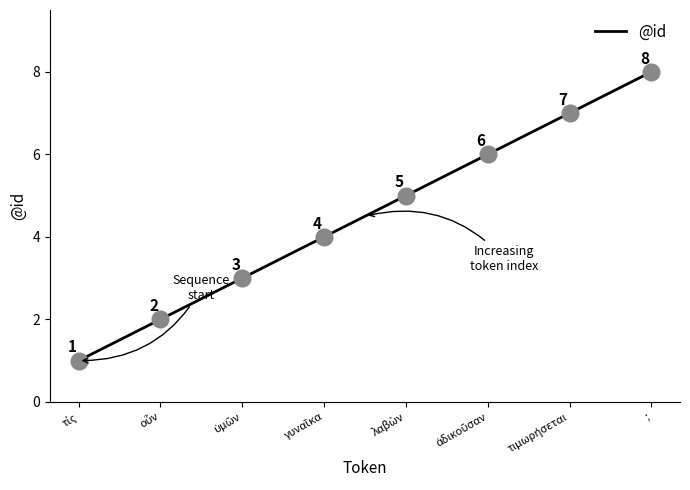

Approximately how many times larger is the value at τίς compared to τιμωρήσεται?

0.1